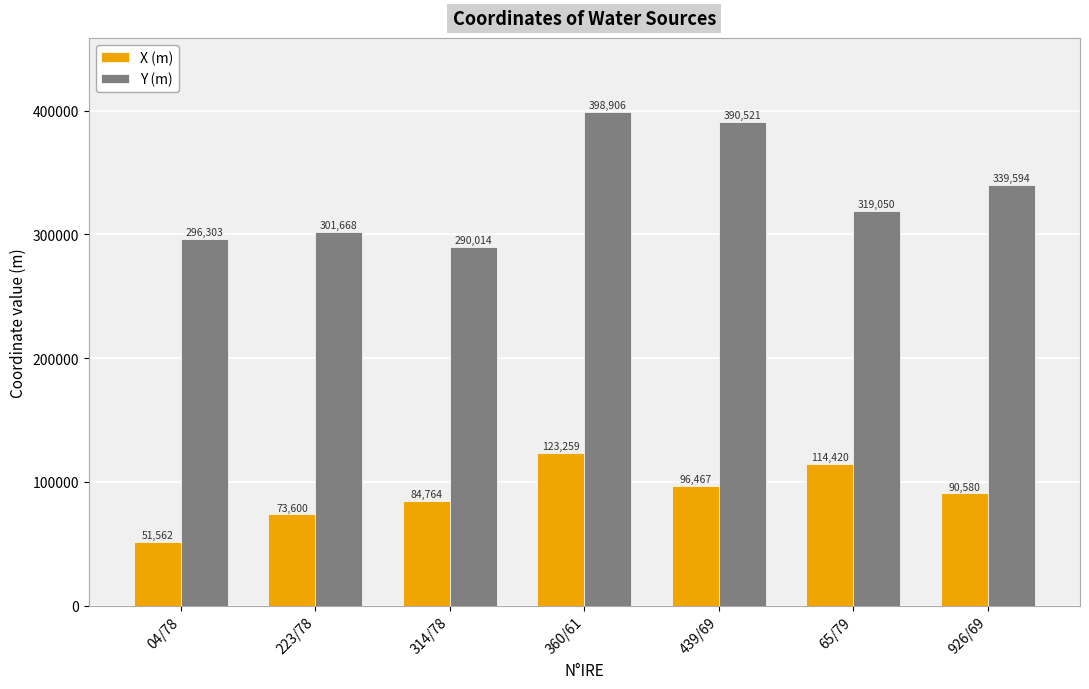

What is the lowest value of the Y (m) series?

290014